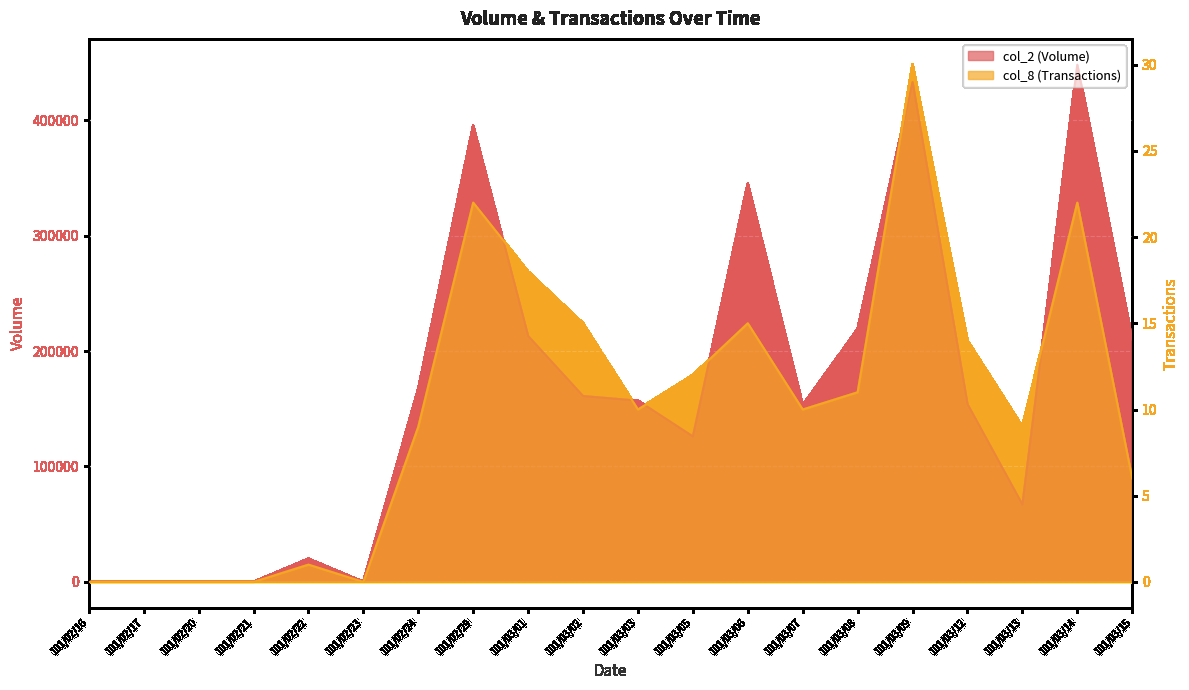

Which category has the lowest value across all series?

101/02/16